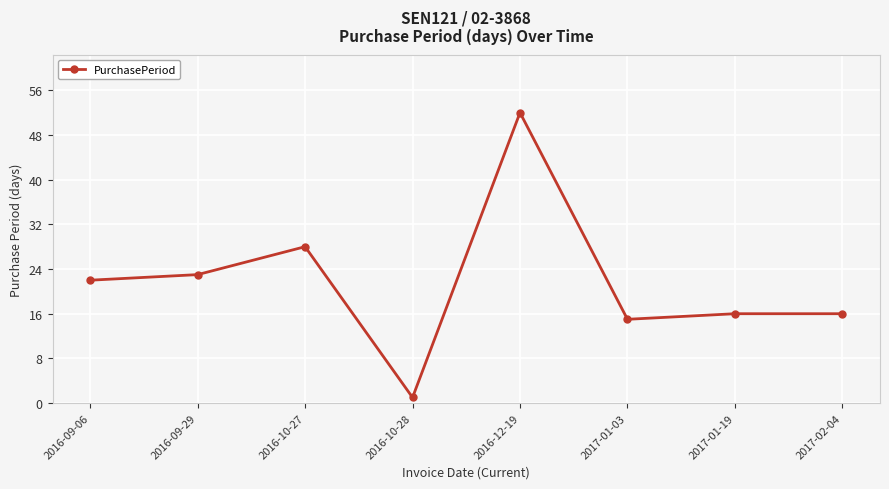

Reading left to right, extract all data points from this chart.

22	23	28	1	52	15	16	16